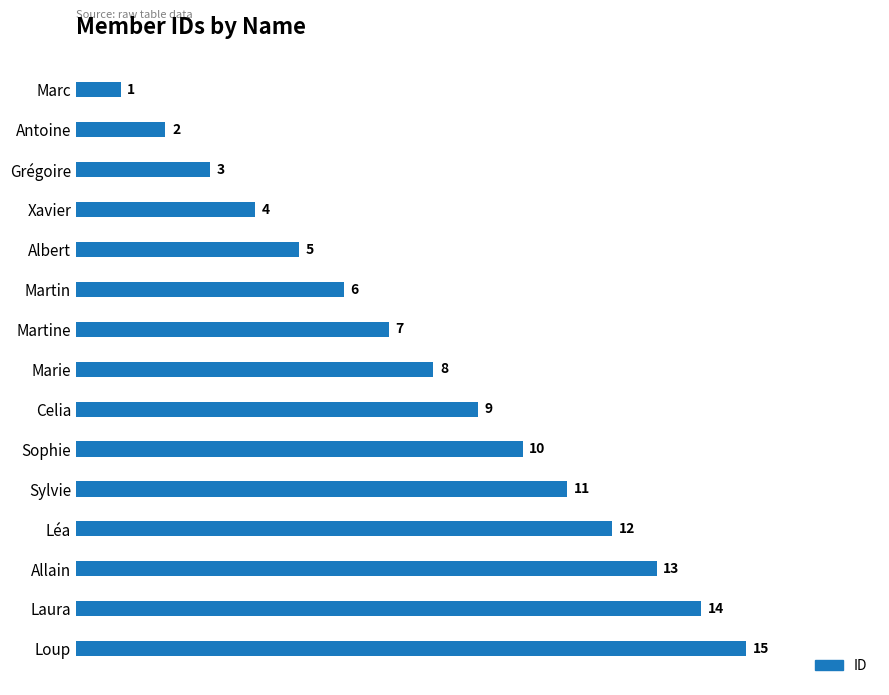

How many bars are there in total?

15